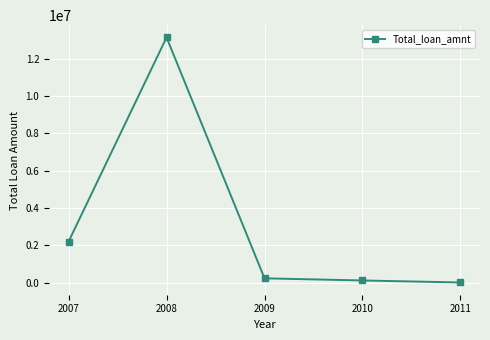

What is the difference between the maximum and minimum values?

13124875